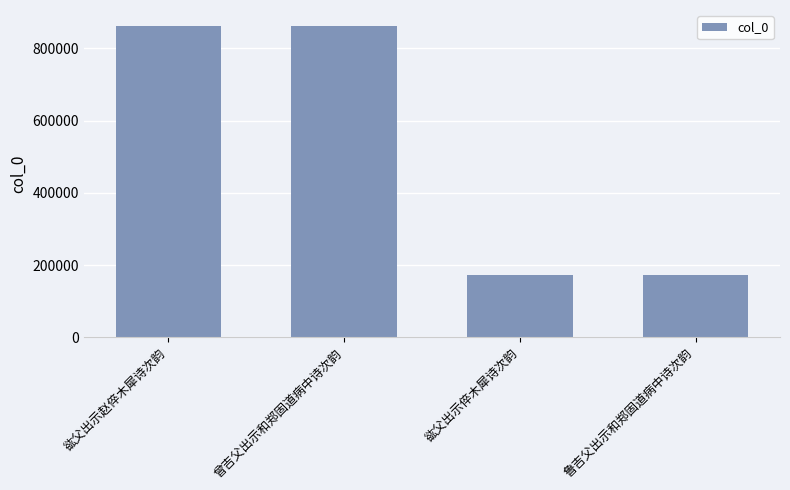

How many series are shown in this chart?

1